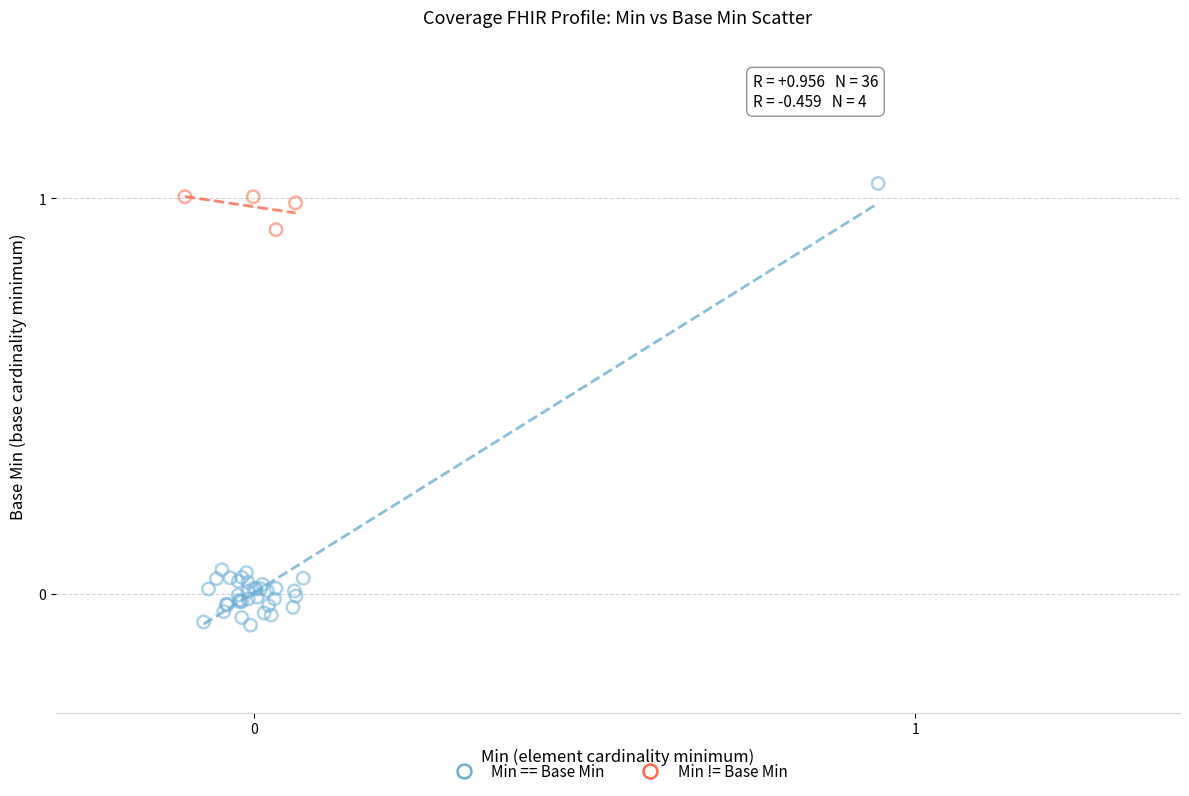

Which series reaches the minimum Y coordinate?

Min == Base Min